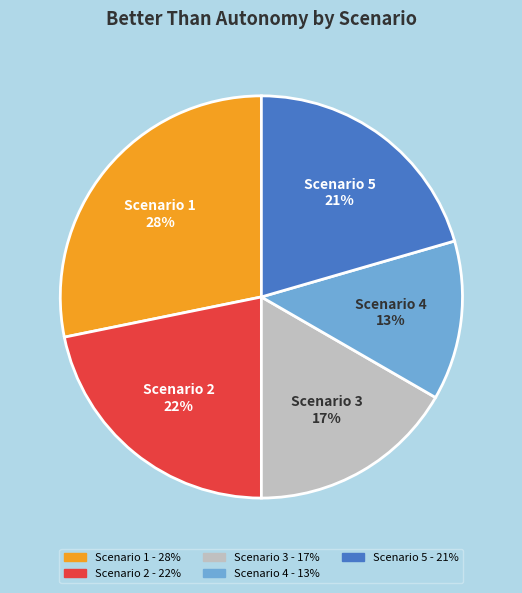

How many slices are in this pie chart?

5